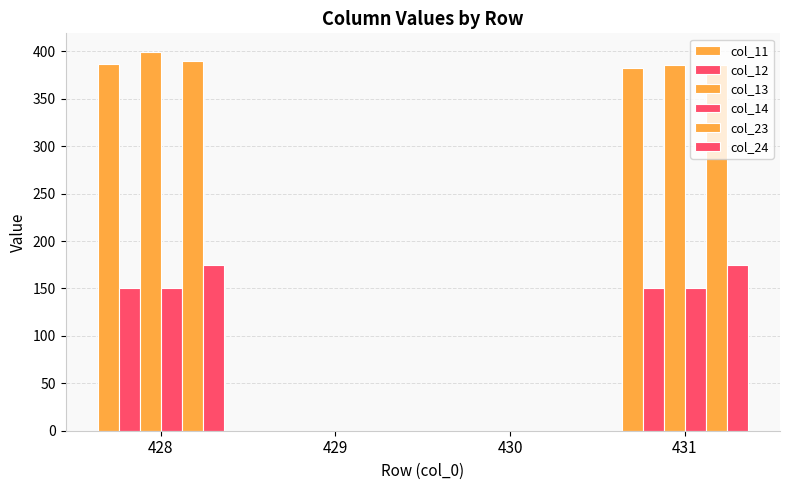

At how many categories does at least one series exceed 35?

2